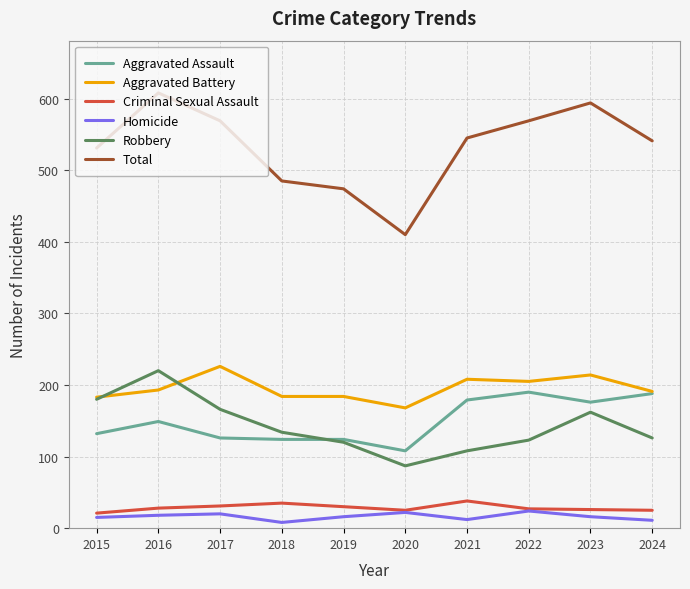

The Total series shows 108 at 2015. True or false?

False